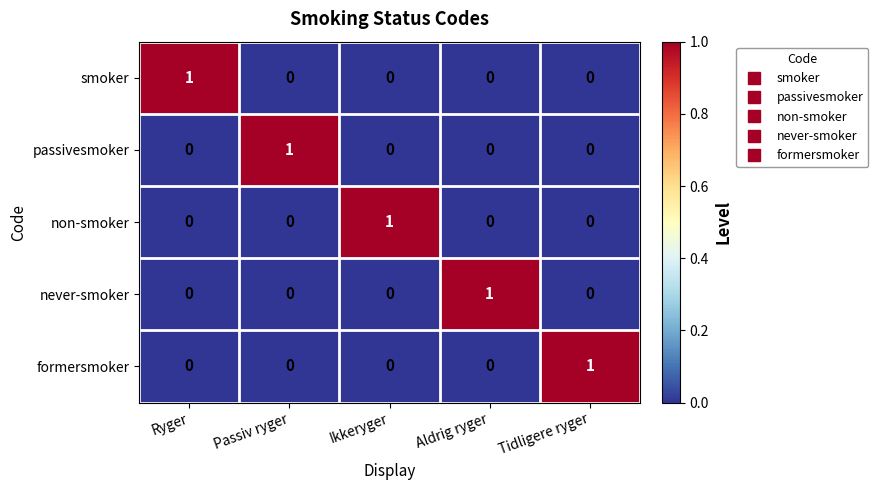

The value of non-smoker at Passiv ryger is 0. True or false?

True